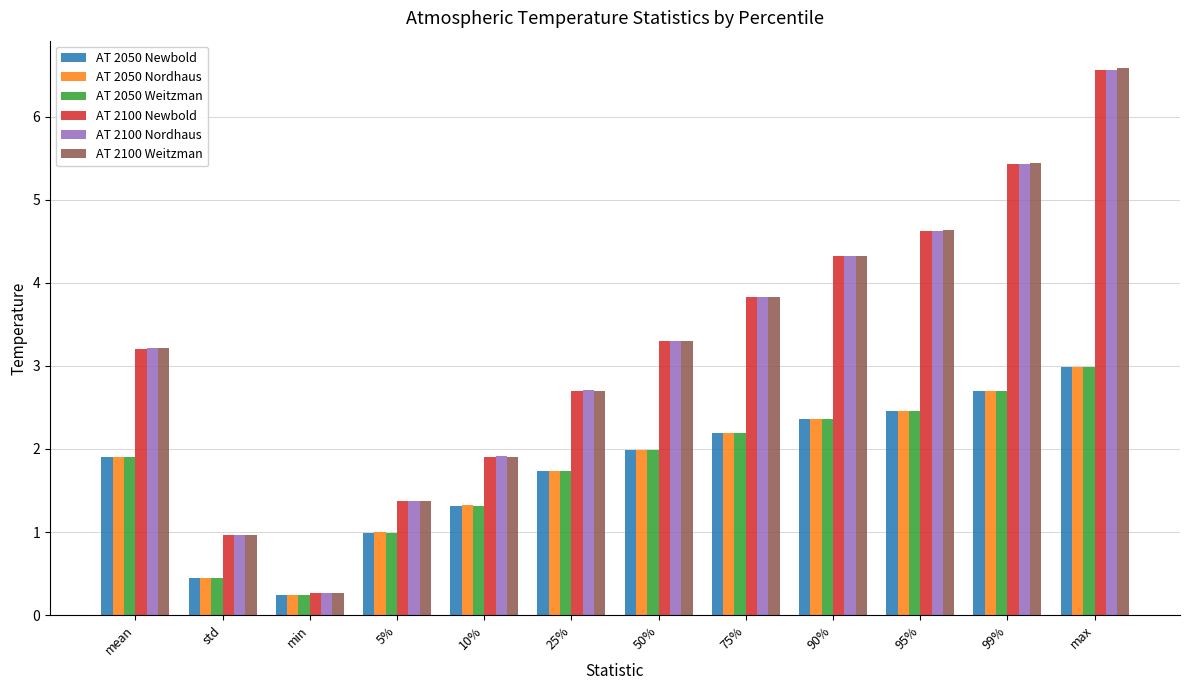

What is the value of the AT 2050 Newbold bar at the 3rd from the left?

0.2